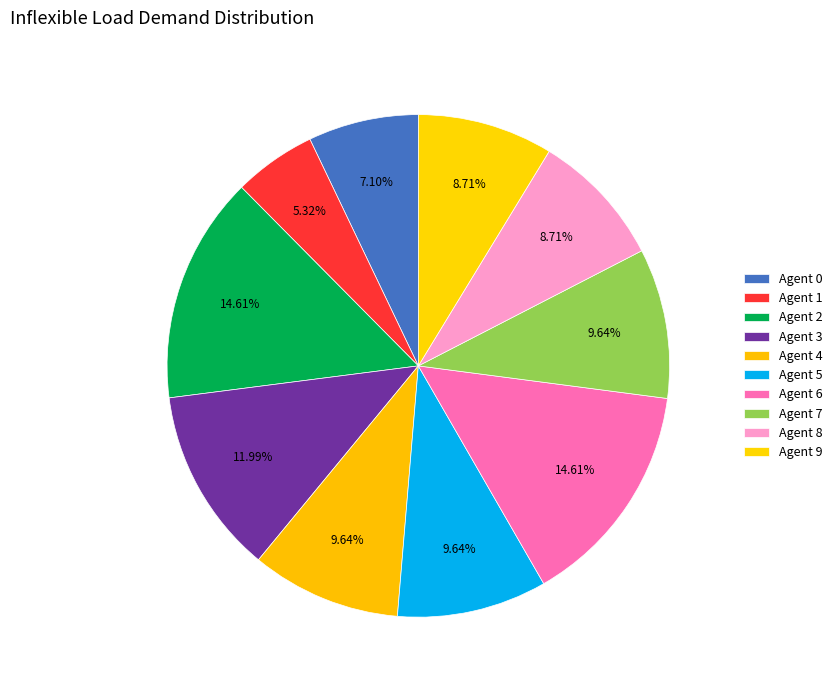

True or false: Agent 0 accounts for 7% of the total.

True